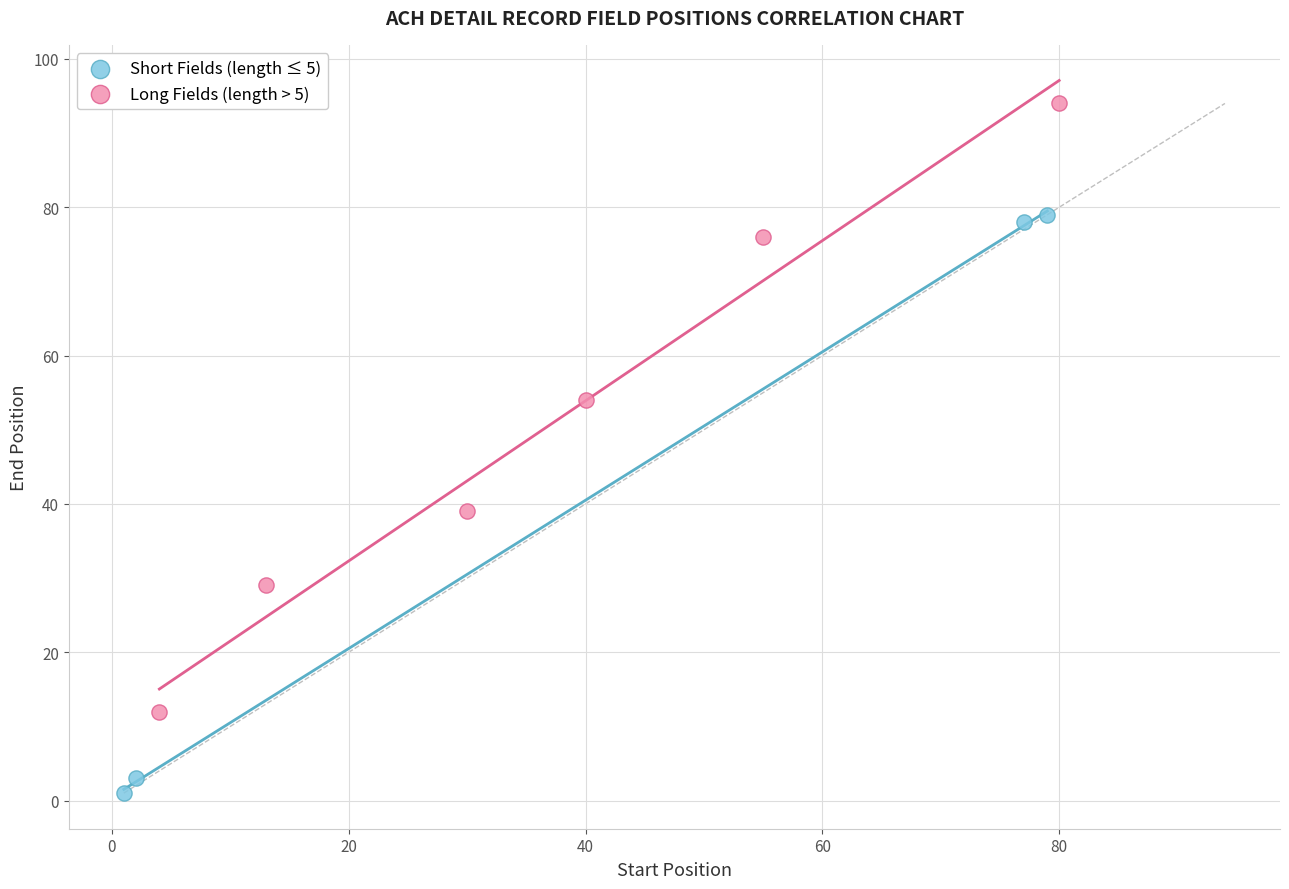

Which series contains the highest Y value?

Long Fields (length > 5)